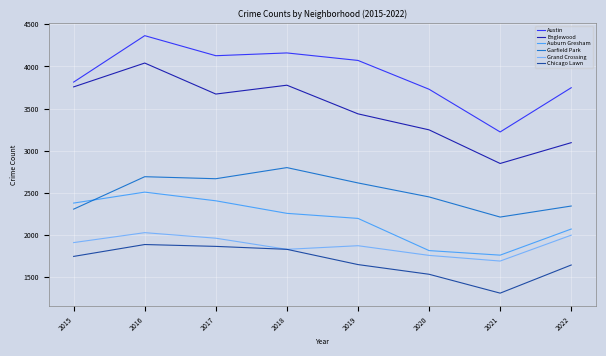

Which category has the highest value in the Auburn Gresham series?

2016